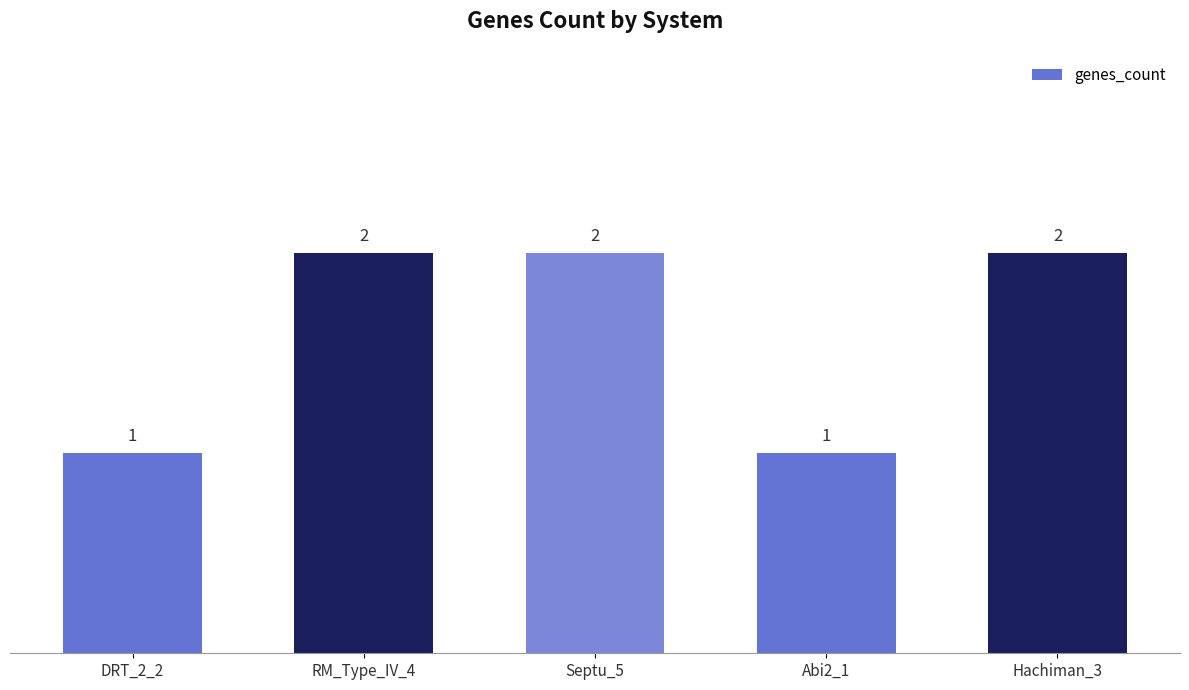

How many categories are shown in the chart?

5